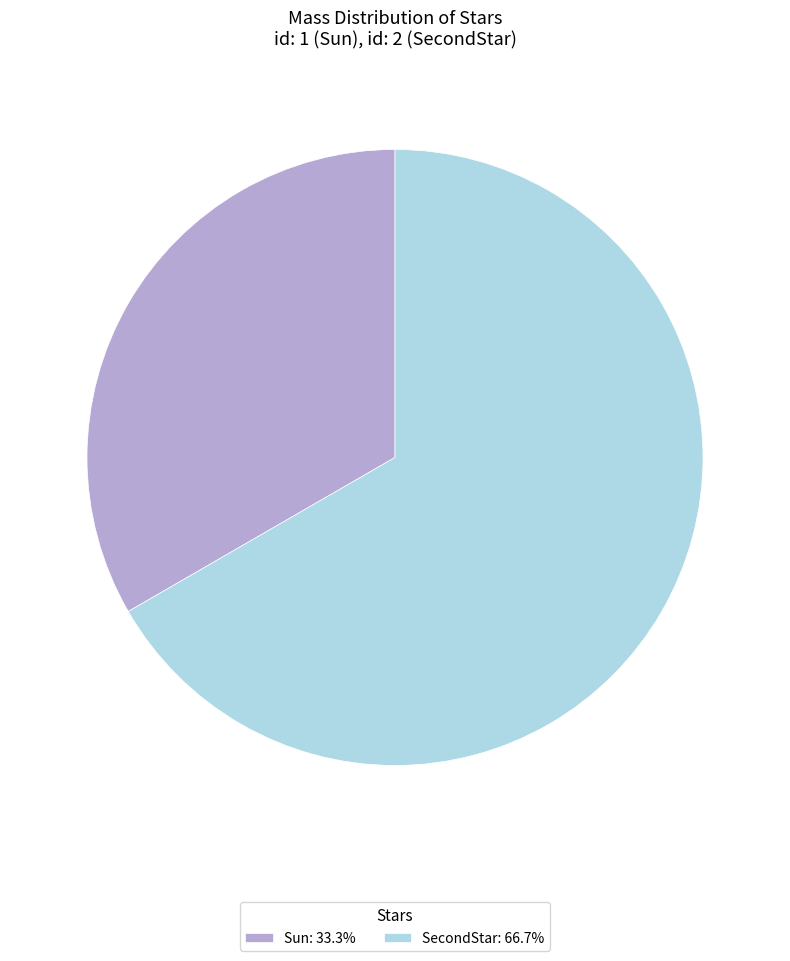

Approximately how many times larger is the value at Sun: 33.3% compared to SecondStar: 66.7%?

0.5